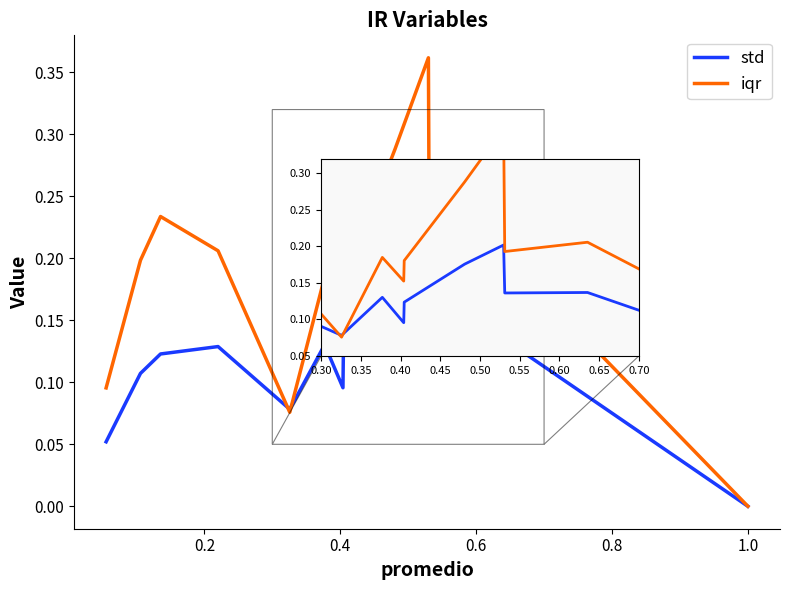

What is the value of the std point at the 12th from the left?

0.1